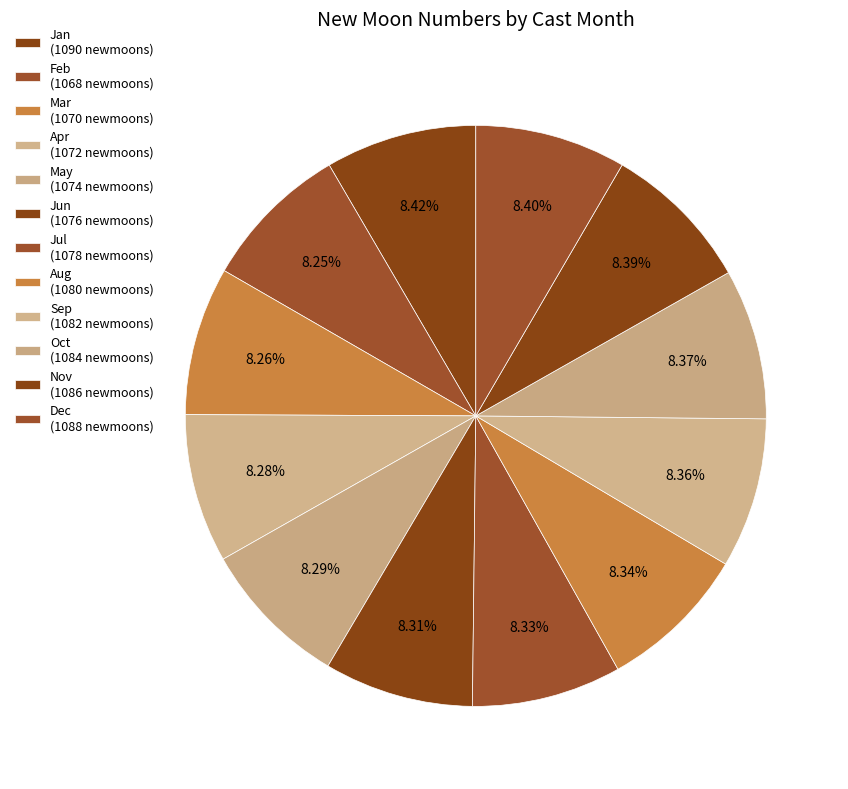

Which slice is the smallest?

2